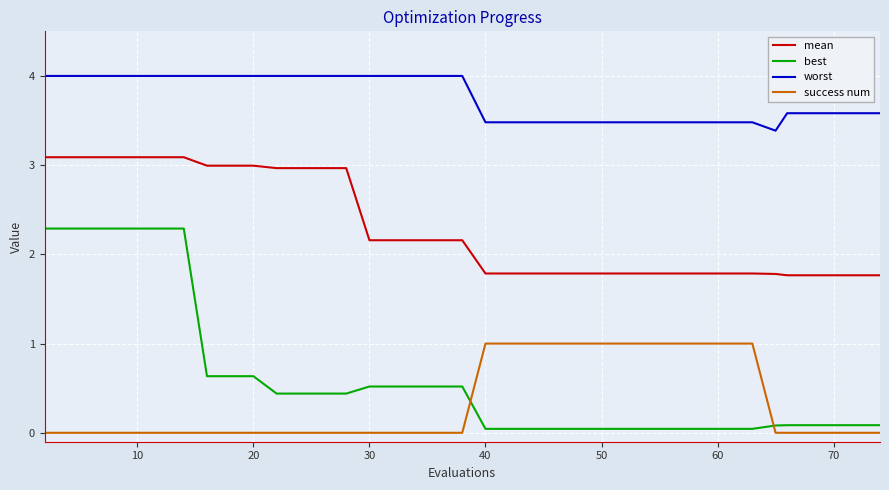

What is the maximum value shown in the chart?

4.0